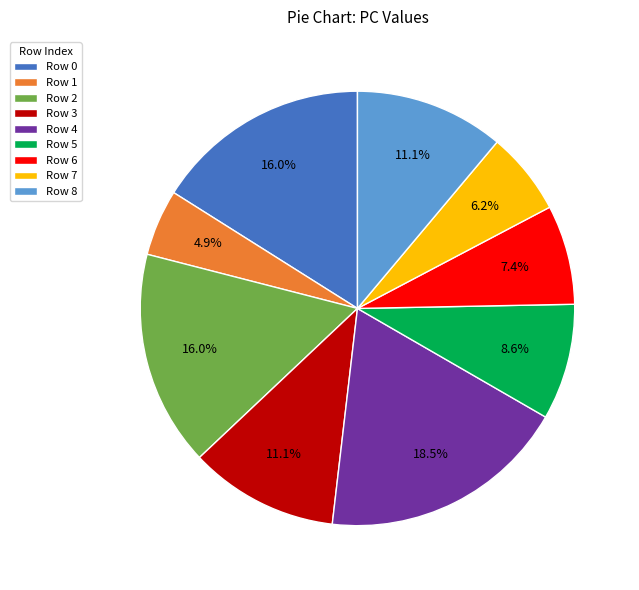

What is the ratio of the value at Row 1 to the value at Row 8?

0.4